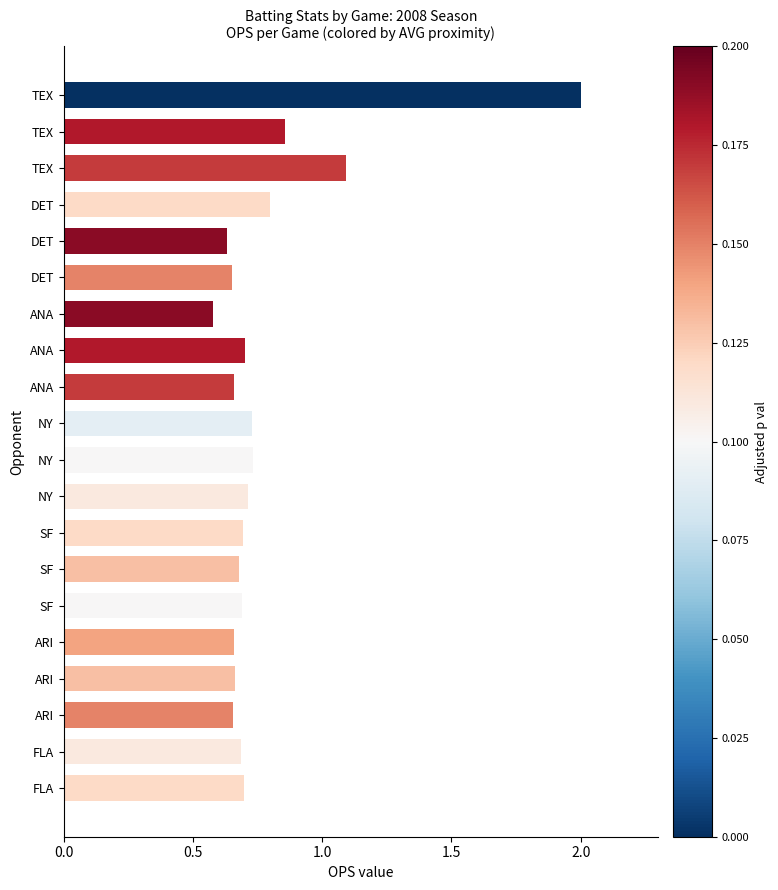

Does the chart contain any negative values?

No